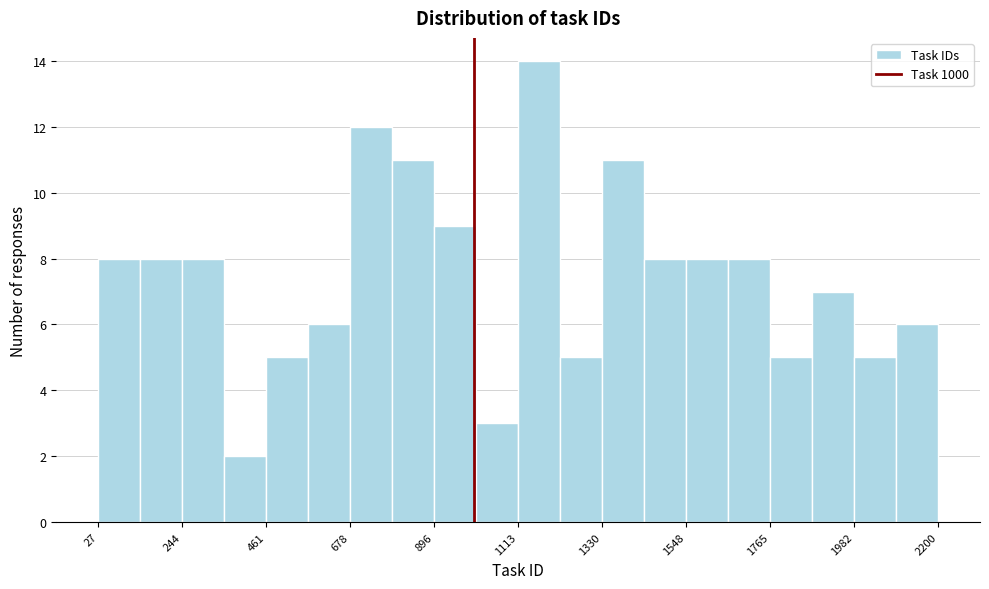

Around what value on the x-axis is the tallest bar? Give the approximate position of its centre, as read against the axis.

1150